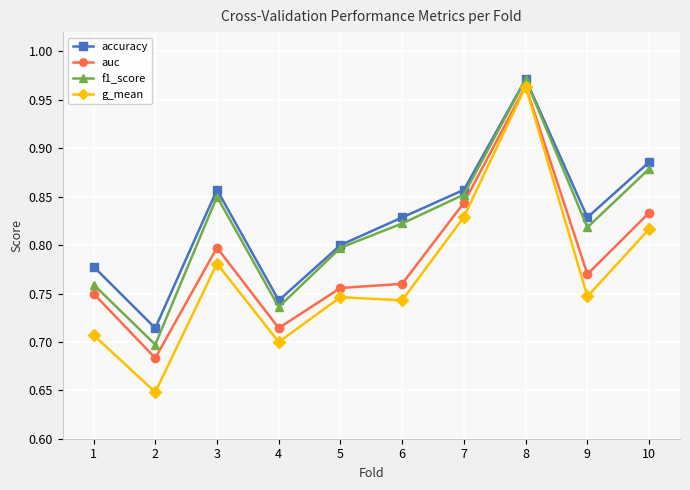

The accuracy series shows 0.8 at 1. True or false?

True